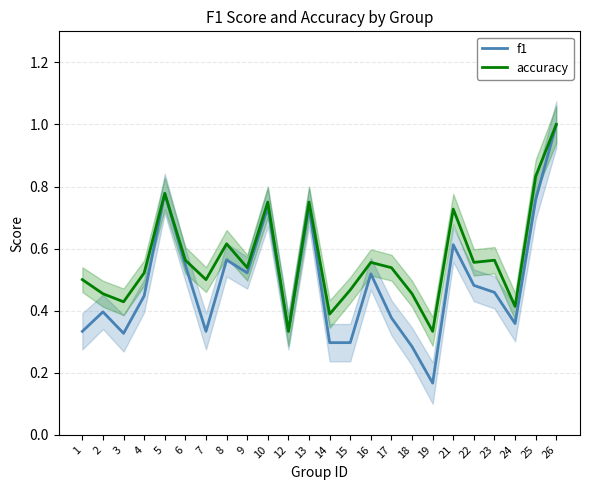

Between 5 and 19, which series saw the biggest shift?

f1